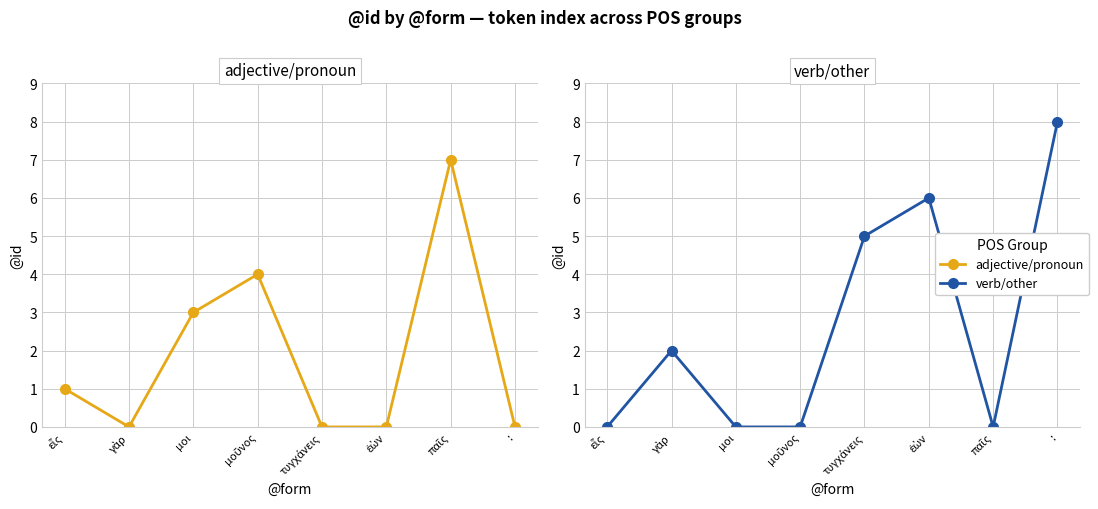

Reading right to left, transcribe all the data shown in this chart.

adjective/pronoun: 0	7	0	0	4	3	0	1
verb/other: 8	0	6	5	0	0	2	0